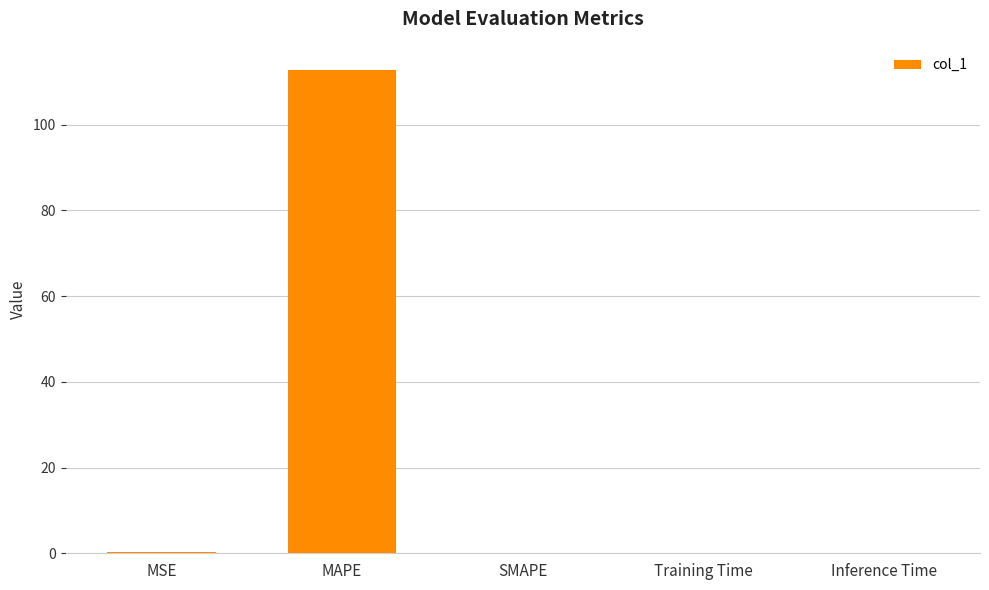

What value does the data have at MAPE?

112.8